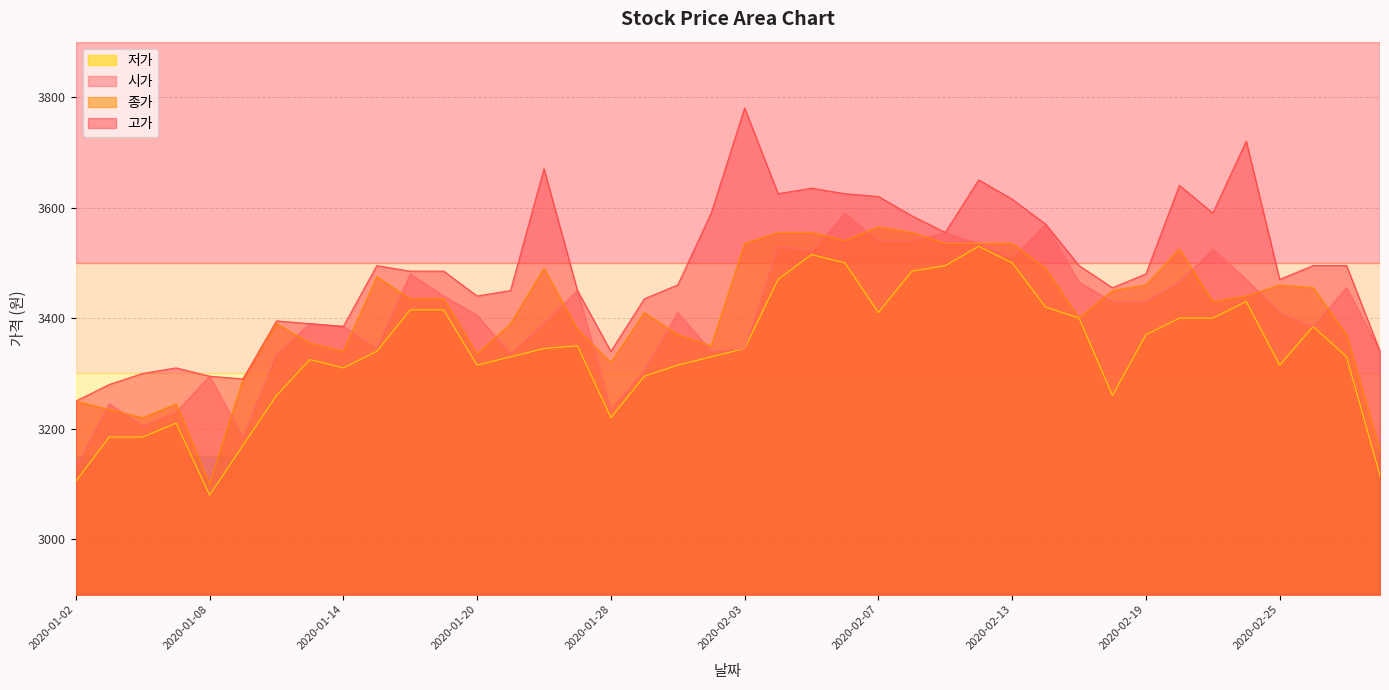

What is the minimum value shown in the chart?

3080